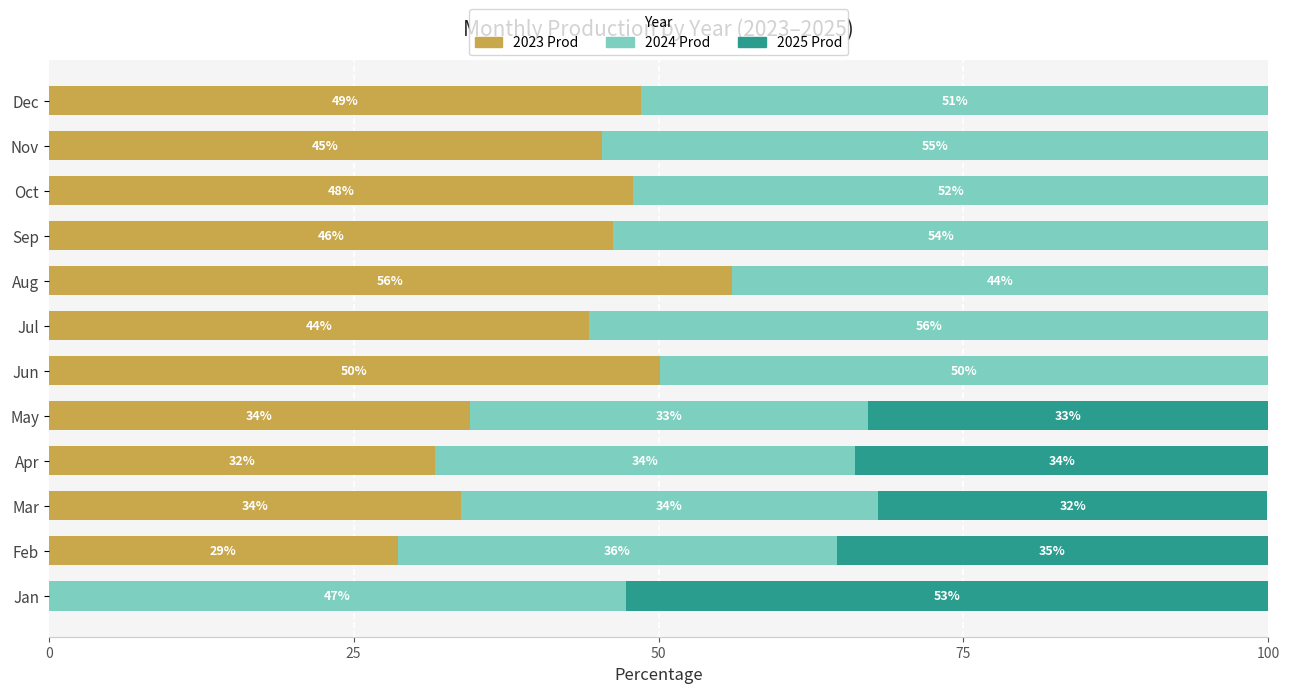

What is the total value across all series at Jan?

100.0